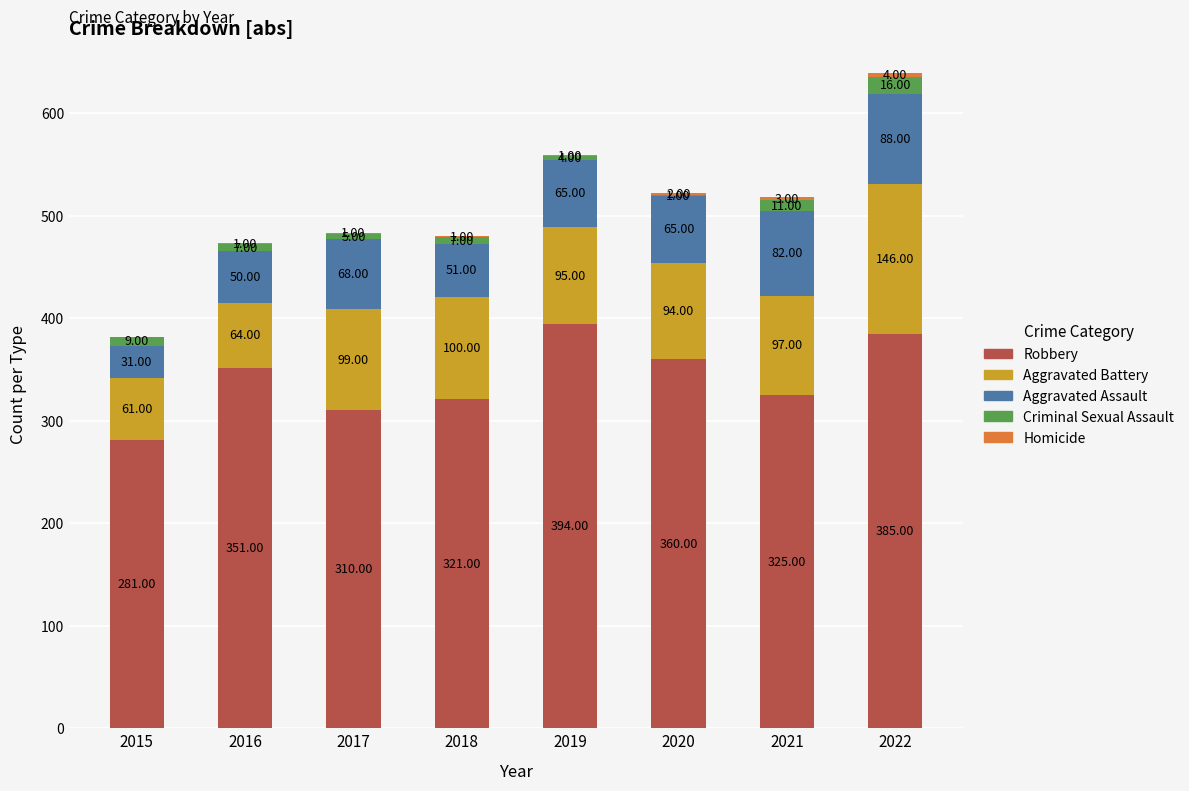

At which category is the sum across all series the highest?

2022